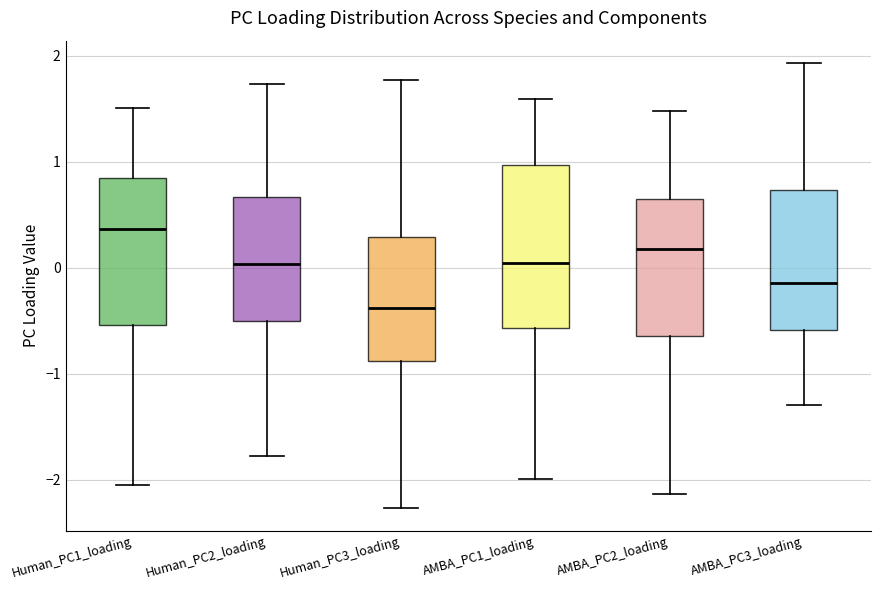

Reading left to right, transcribe this box plot: for each box, give where its median line is, the range the box spans, and where its two whiskers end, as read against the y-axis. The values are not printed on the chart, so give them approximately, as read against the axis.

Human_PC1_loading: median 0.4, box -0.5 to 0.9, whiskers -2.1 to 1.5
Human_PC2_loading: median 0.0, box -0.5 to 0.7, whiskers -1.8 to 1.7
Human_PC3_loading: median -0.4, box -0.9 to 0.3, whiskers -2.3 to 1.8
AMBA_PC1_loading: median 0.0, box -0.6 to 1.0, whiskers -2.0 to 1.6
AMBA_PC2_loading: median 0.2, box -0.6 to 0.6, whiskers -2.1 to 1.5
AMBA_PC3_loading: median -0.1, box -0.6 to 0.7, whiskers -1.3 to 1.9